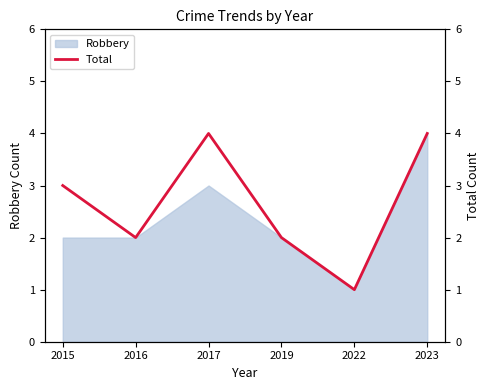

Rank the categories by value from lowest to highest.

2022, 2016, 2019, 2015, 2017, 2023